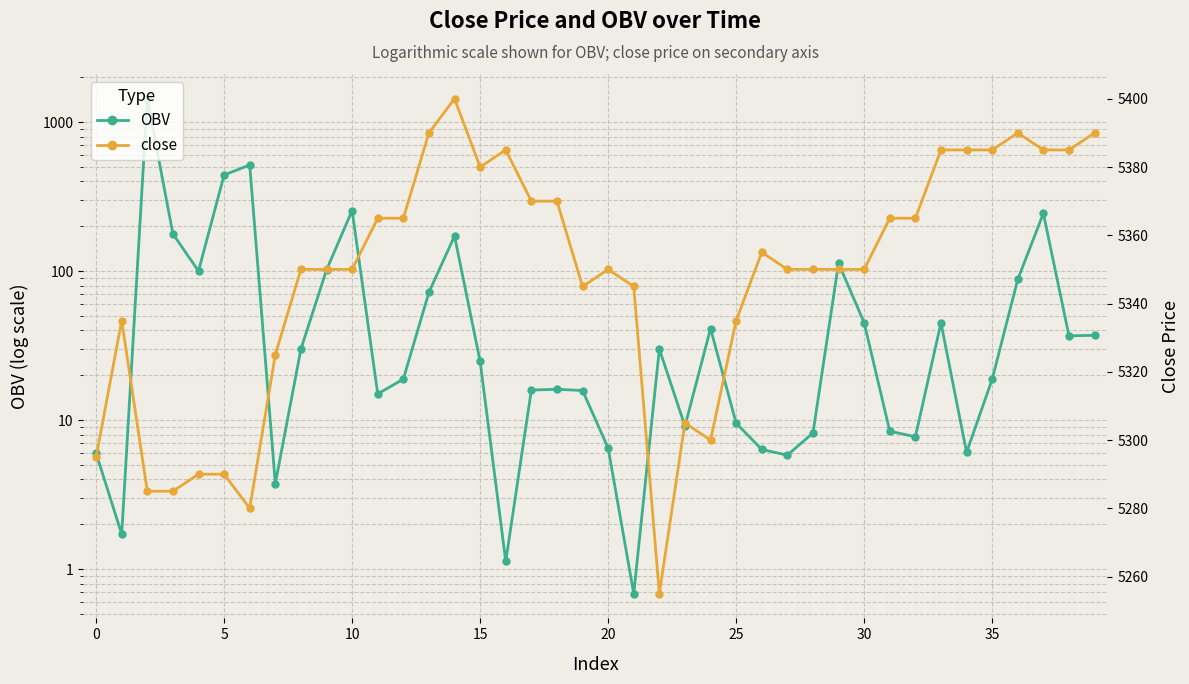

What is the sum of all OBV values?

4186.9